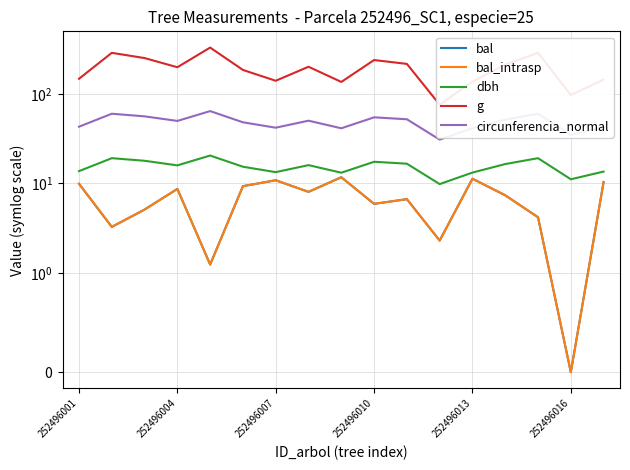

At how many categories does at least one series exceed 42?

17